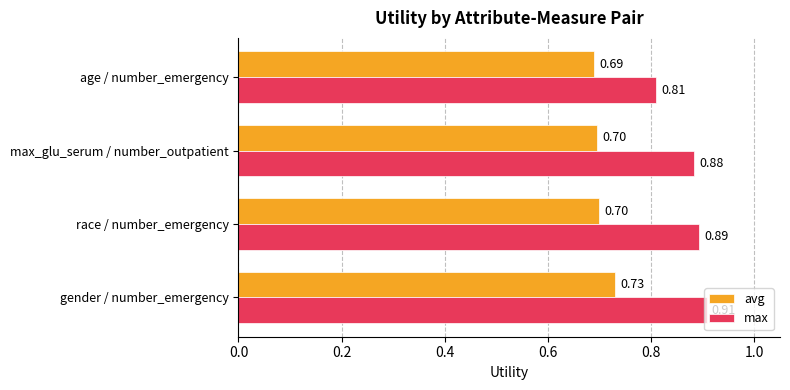

Rank the series by their average value, from lowest to highest.

avg, max